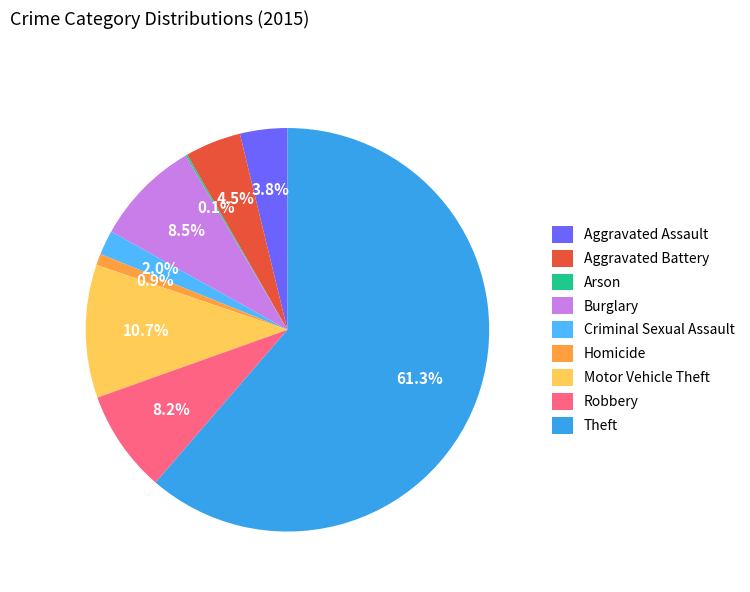

What is the change in value from Criminal Sexual Assault to Motor Vehicle Theft?

+124